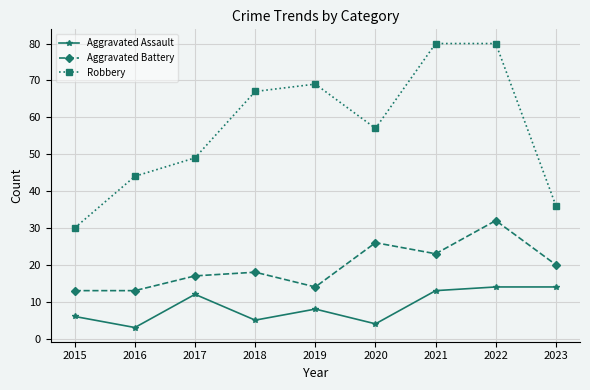

Between 2018 and 2023, which series saw the biggest shift?

Robbery